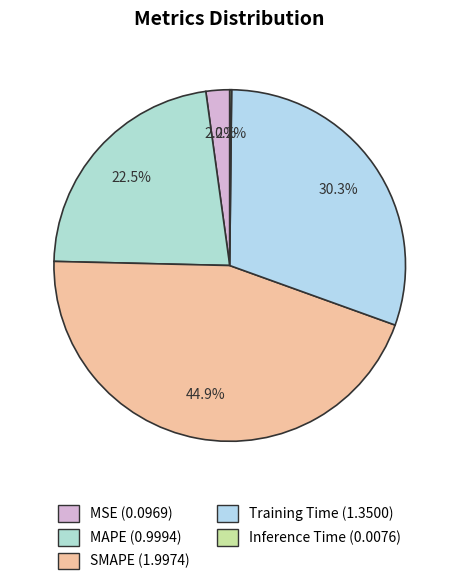

To the nearest percent, what percentage of the pie is SMAPE?

45%